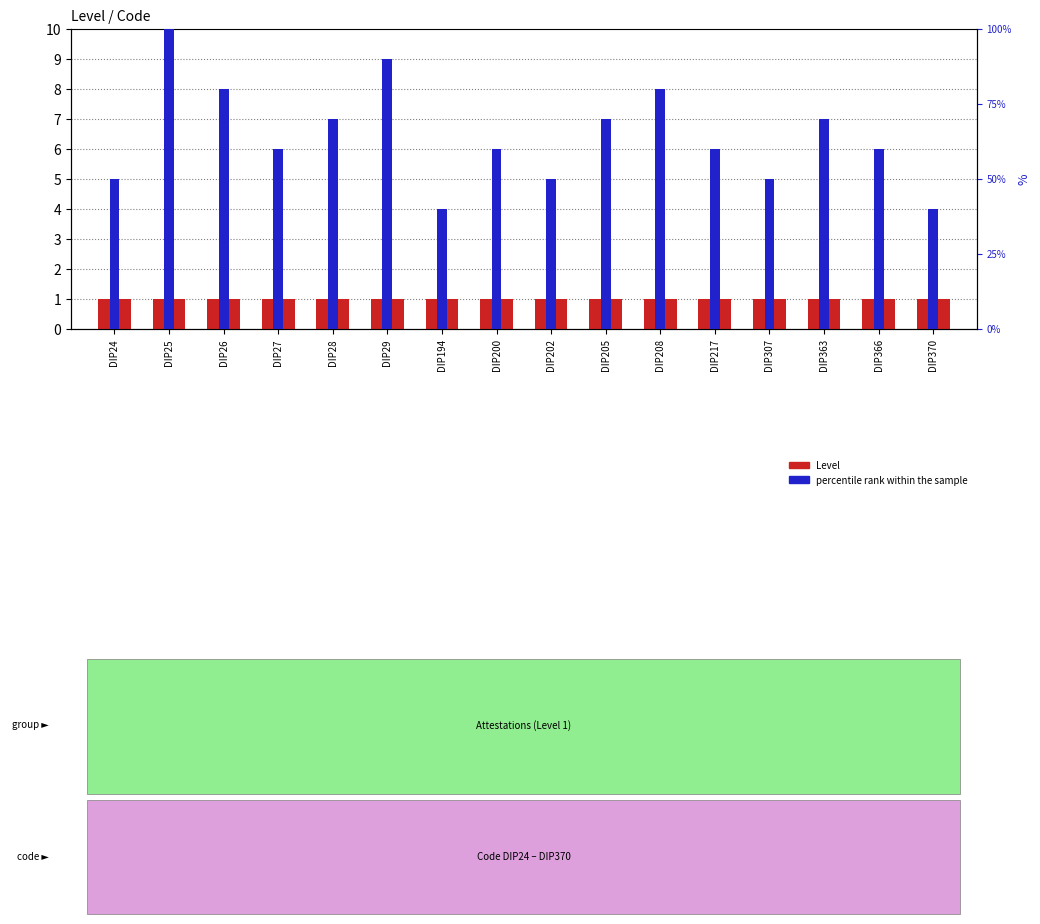

Does the chart contain any negative values?

No